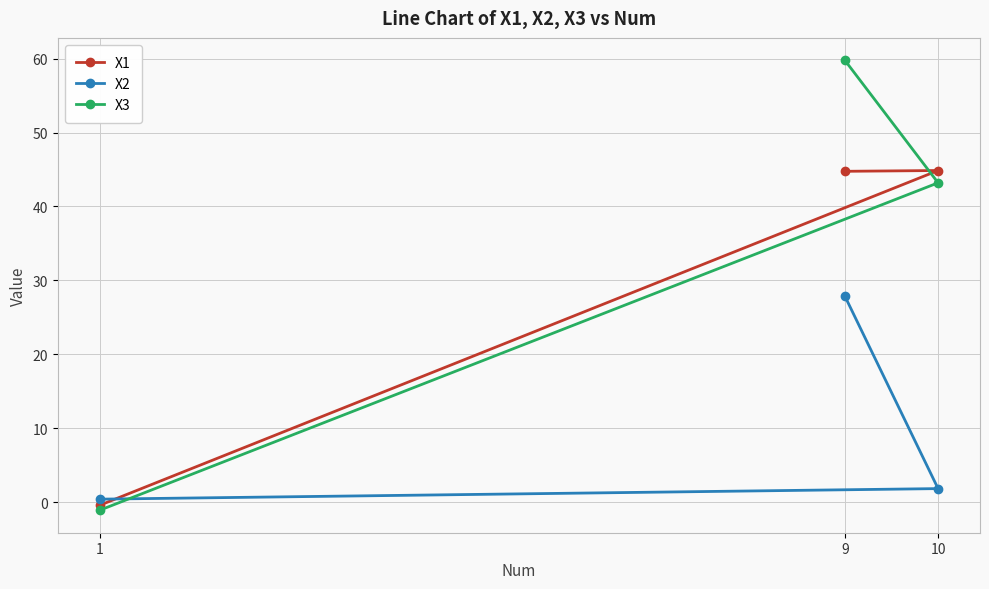

Which series has the largest range (max minus min)?

X3